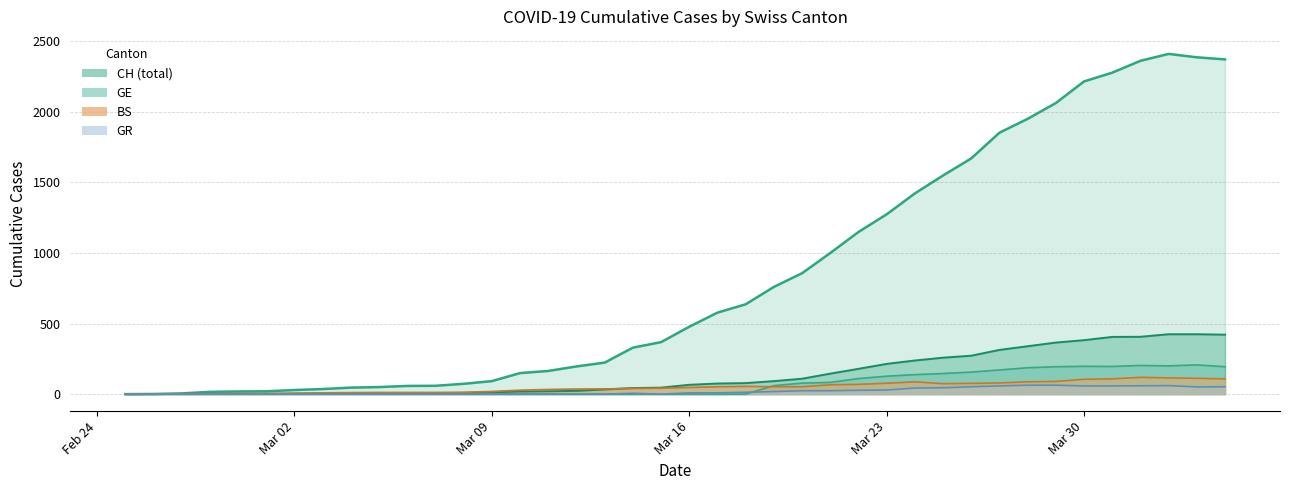

What is the difference between the BS values at 2020-03-06 and 2020-03-24?

75